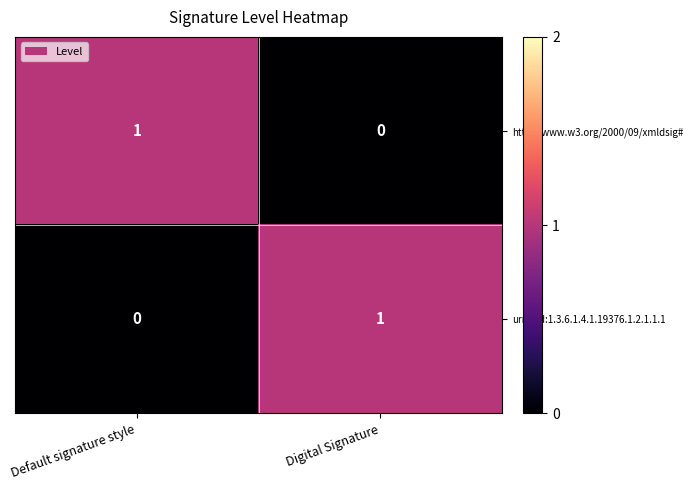

How many series are shown in this chart?

2